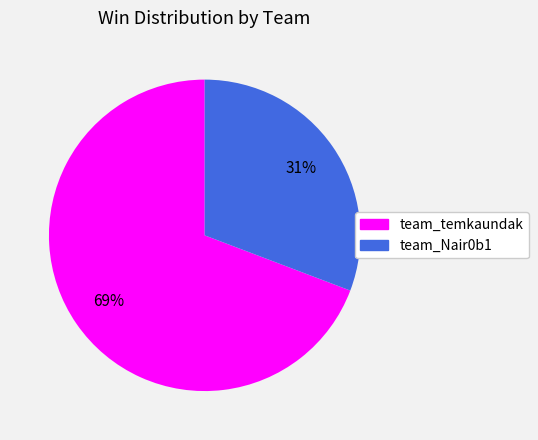

Between team_Nair0b1 and team_temkaundak, which is larger?

team_temkaundak